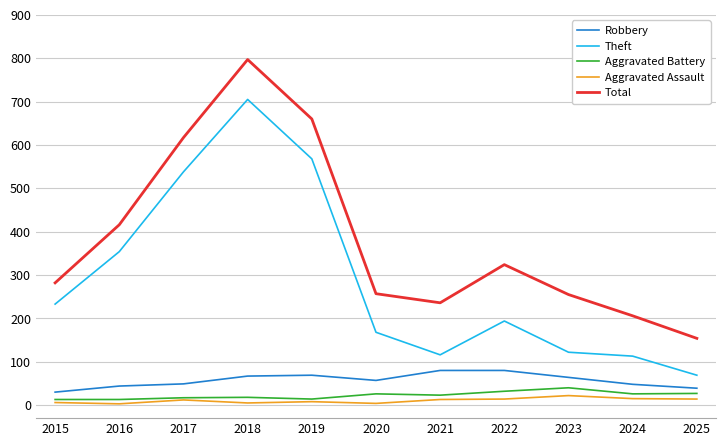

Which series has the widest spread of values?

Total